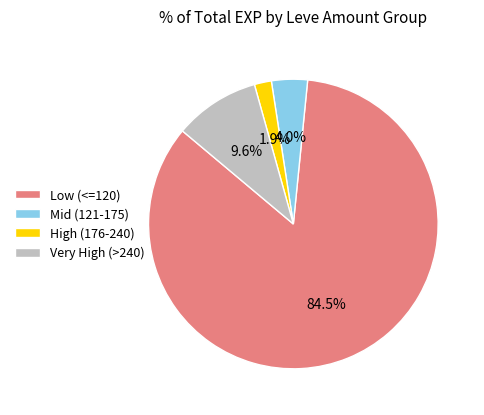

How many slices are in this pie chart?

4